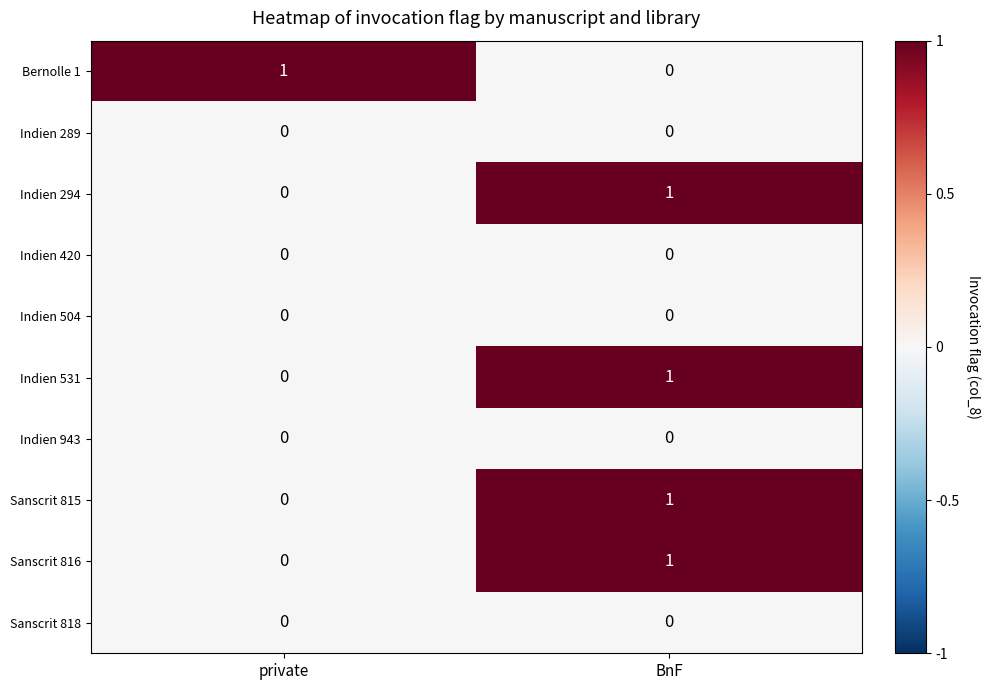

At which label is Sanscrit 816 closest to 0?

private